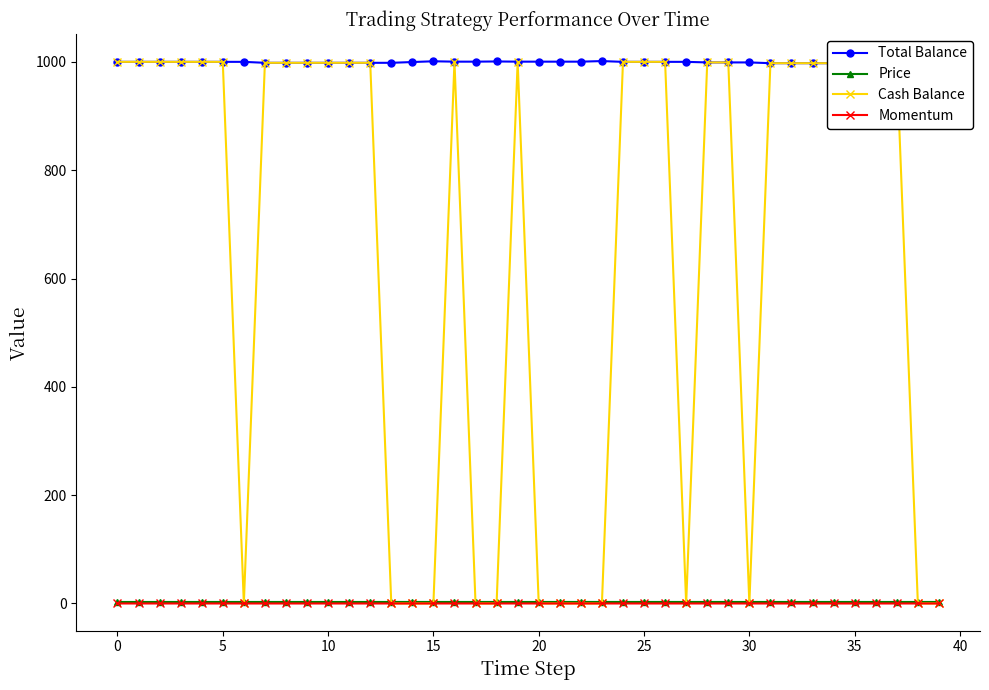

How many lines are shown in the chart?

4